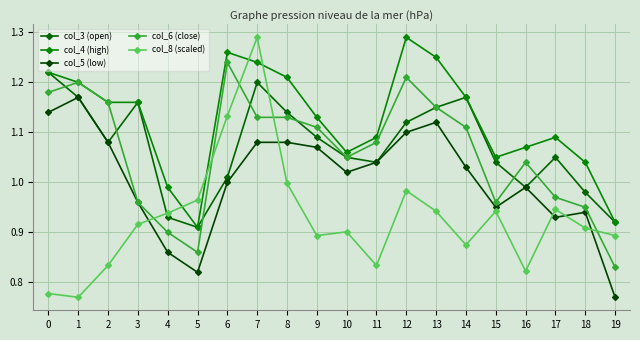

The col_8 (scaled) series shows 0.5 at 4. True or false?

False